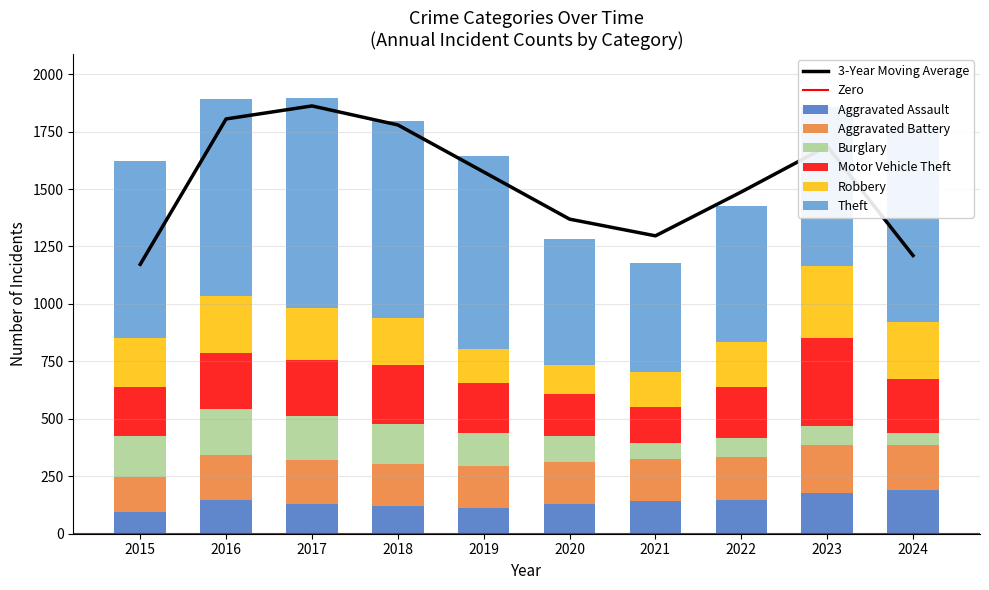

What is the minimum value shown in the chart?

51